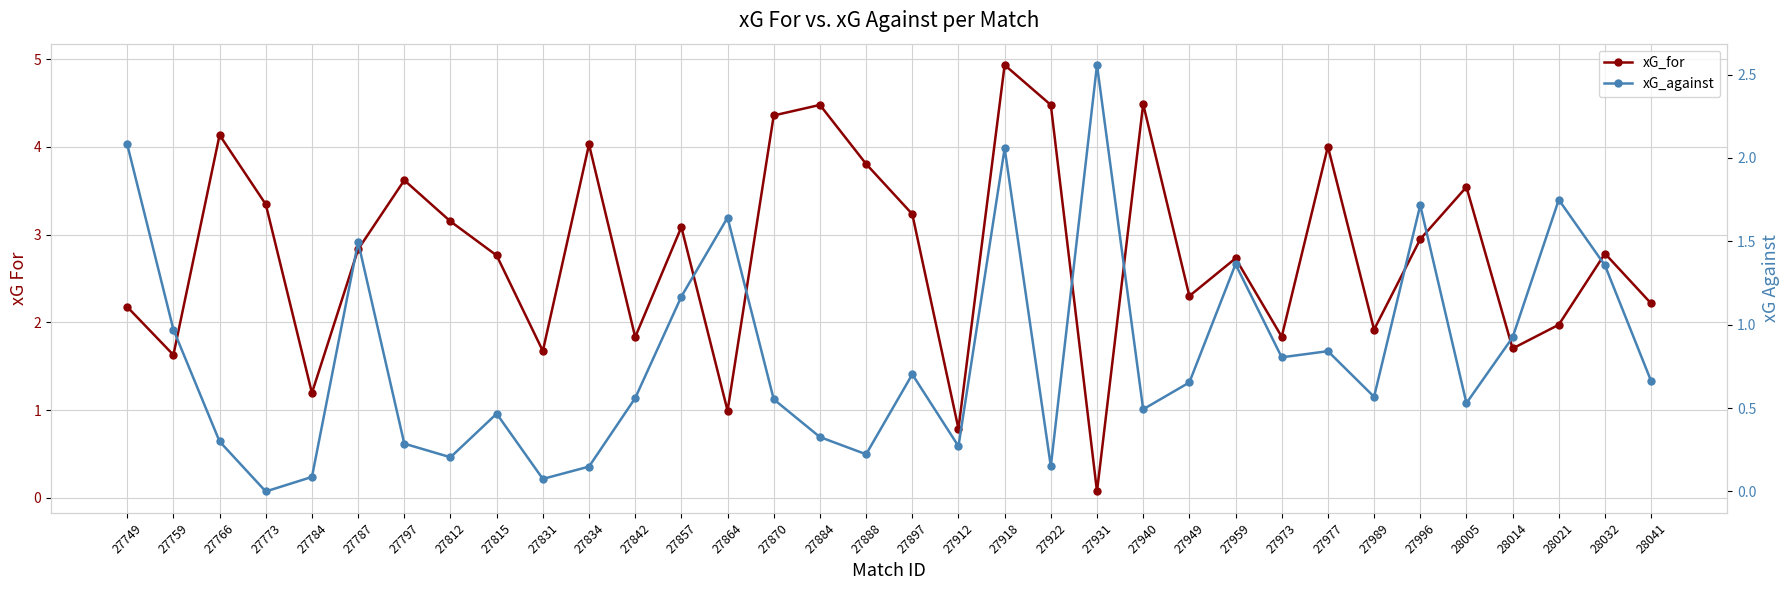

After their last crossing, which series has the higher values: xG_against or xG_for?

xG_for